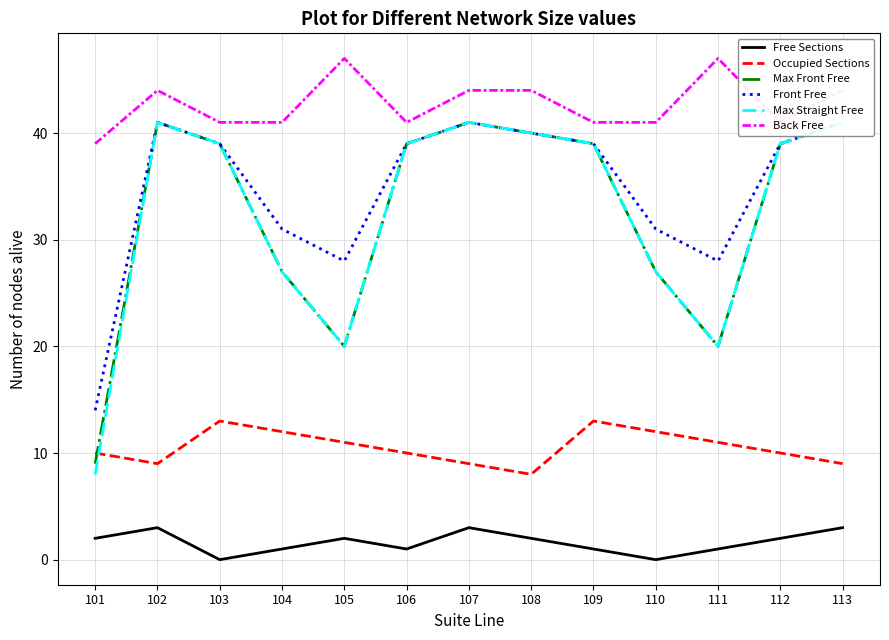

What is the value of the Max Straight Free point at the 7th from the left?

41